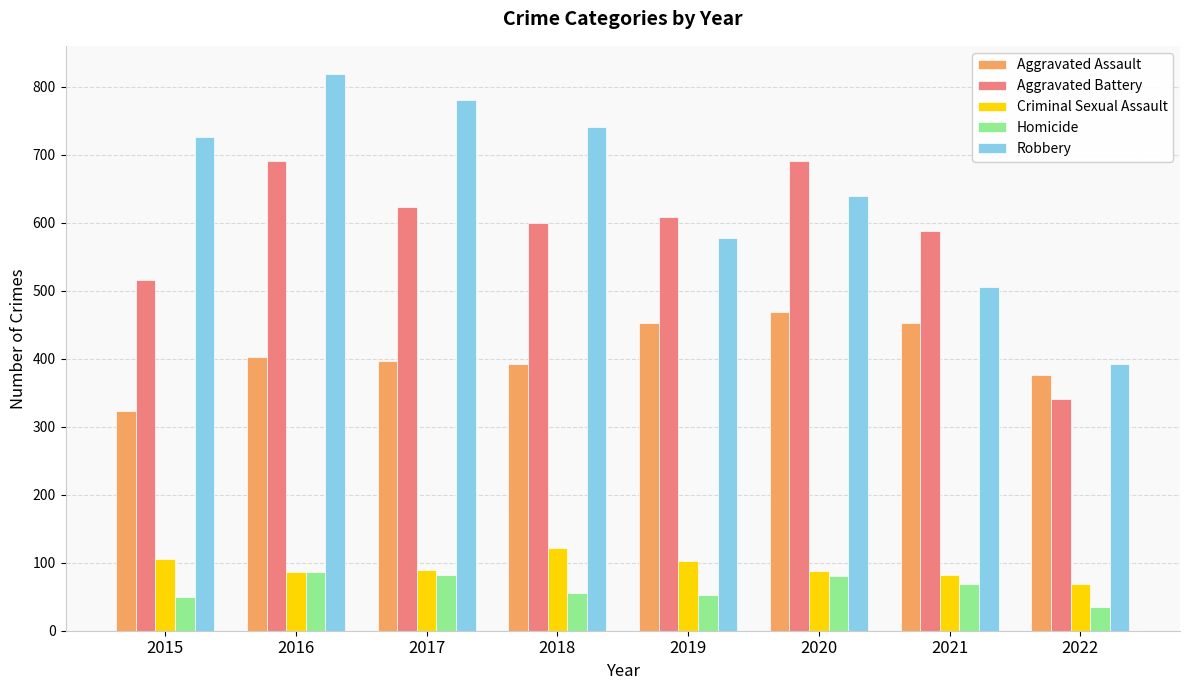

List the series in order of their peak value, highest first.

Robbery, Aggravated Battery, Aggravated Assault, Criminal Sexual Assault, Homicide